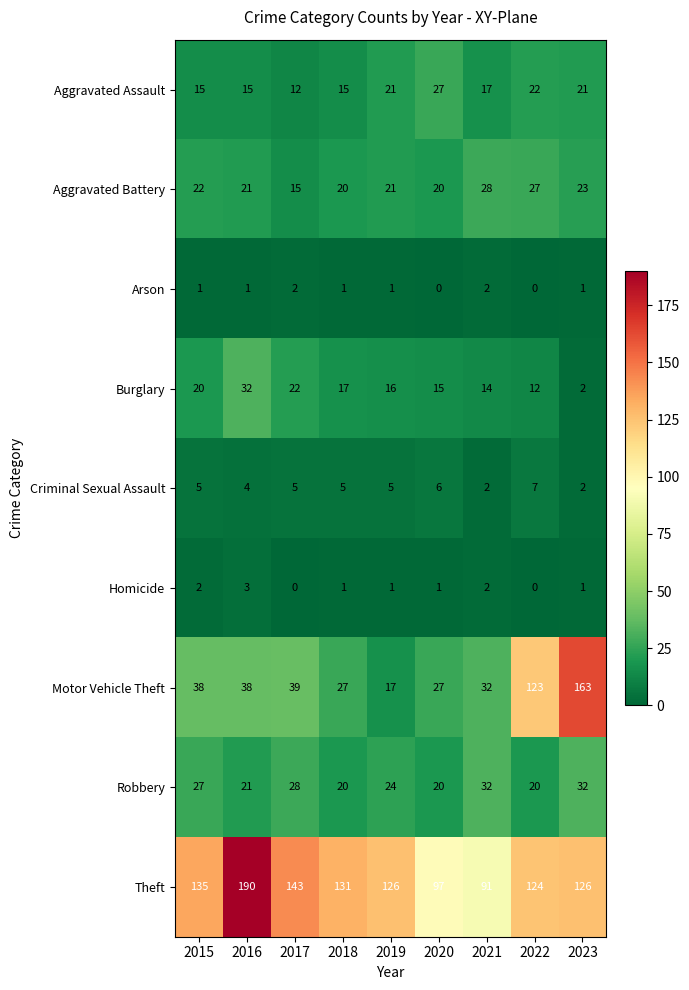

How many distinct data groups are displayed?

9